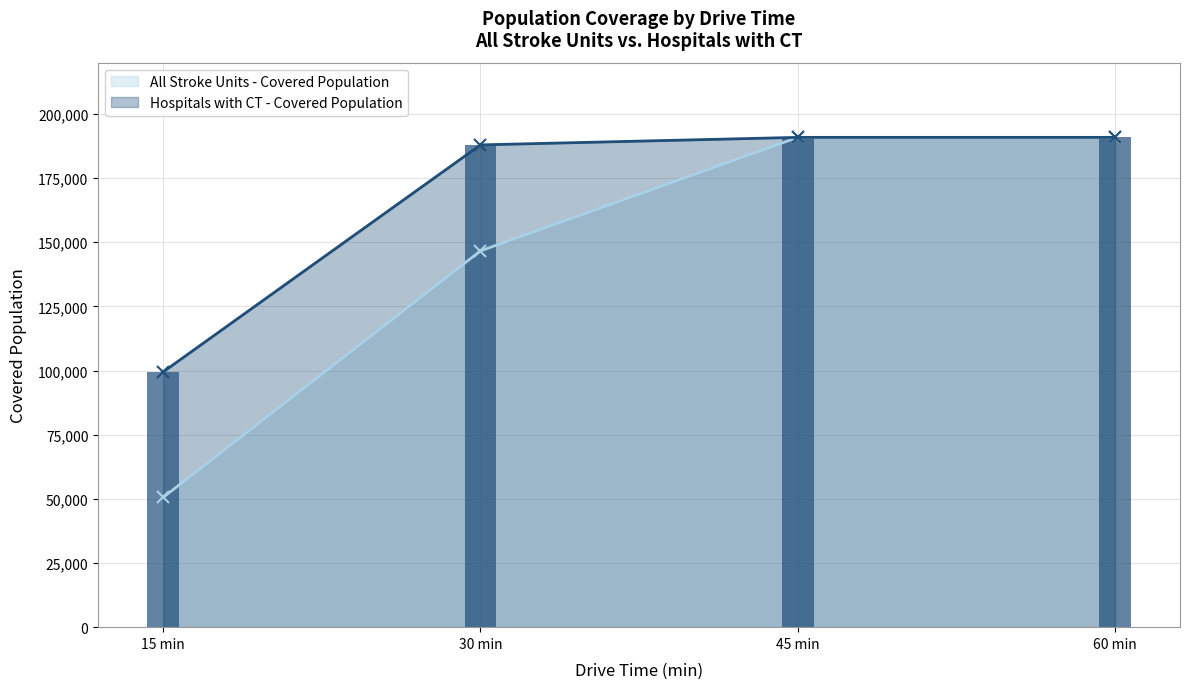

Read the value at 60 min.

190887